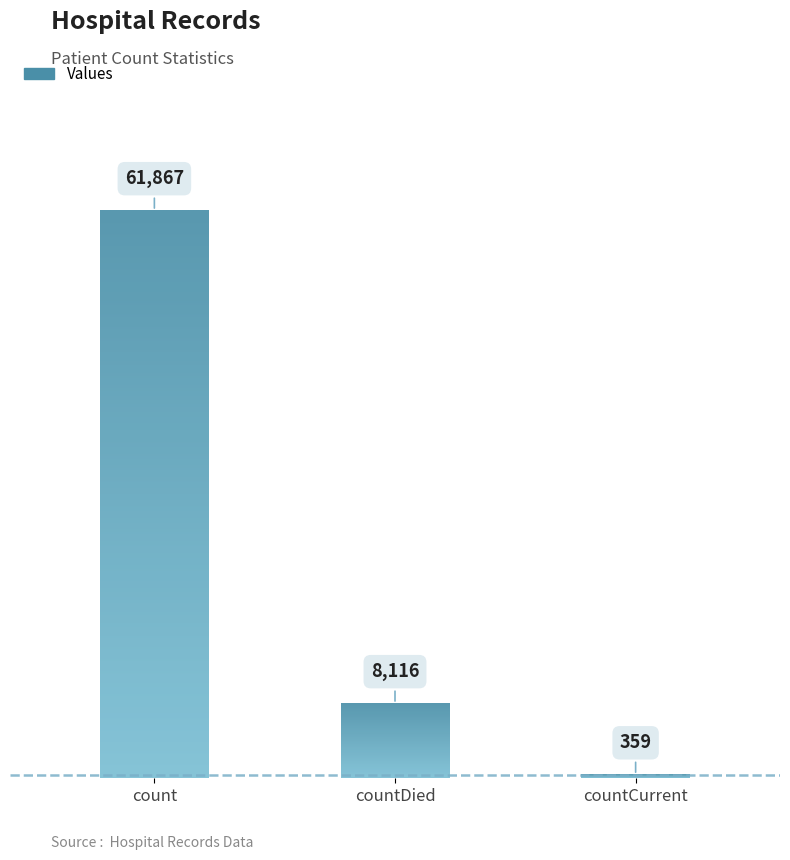

List the labels in order of value, smallest first.

countCurrent, countDied, count